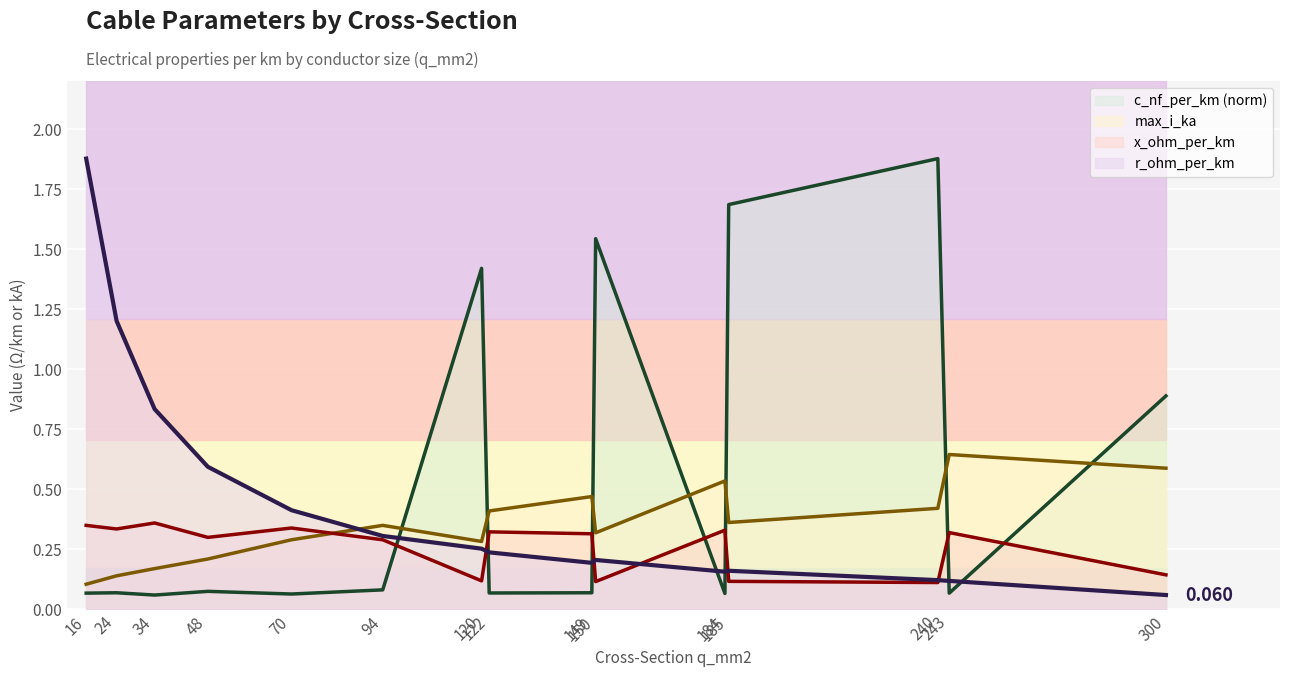

Which series has the largest total across all categories?

c_nf_per_km (norm)